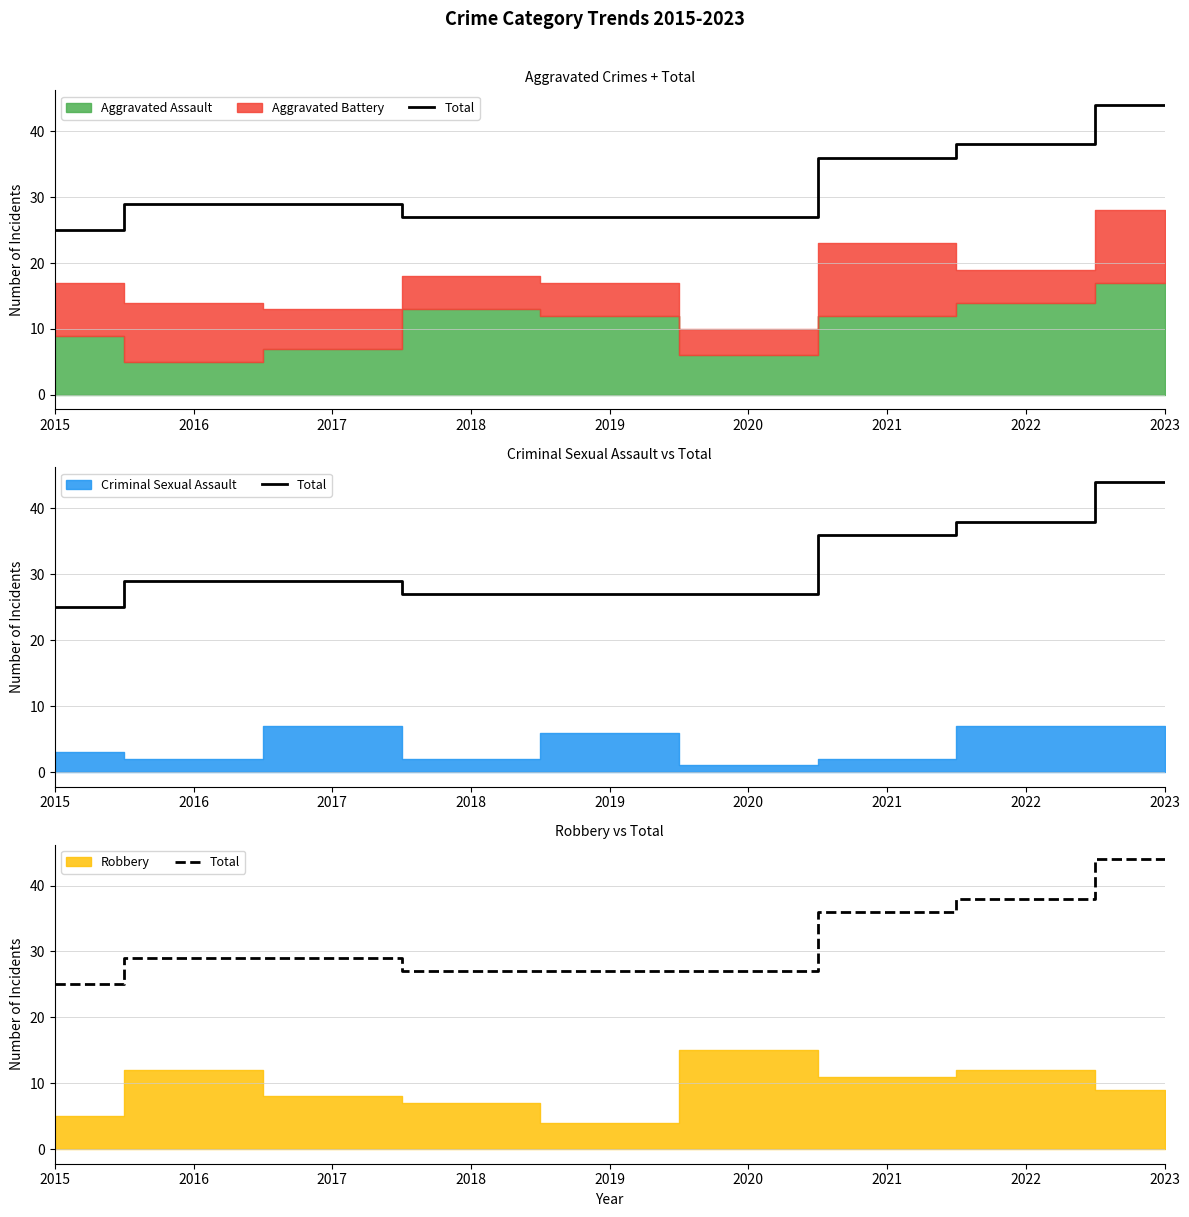

How many values are below 29?

4